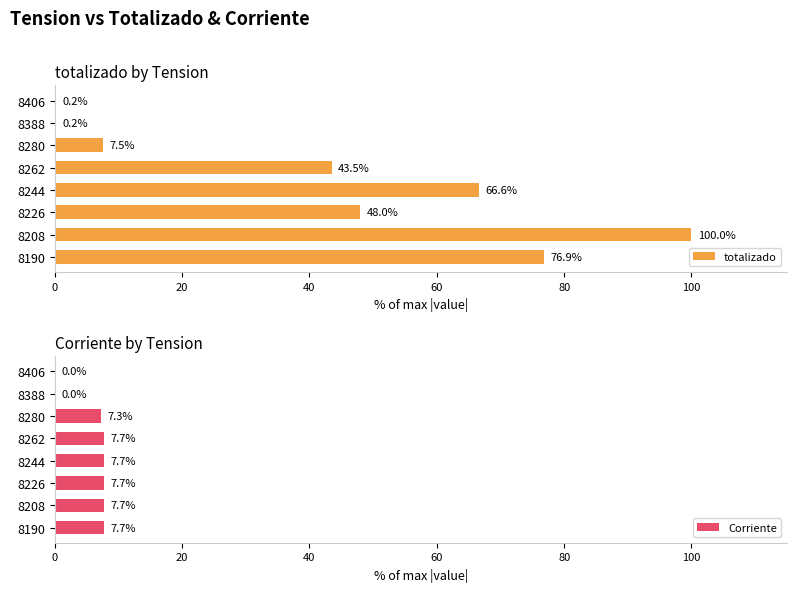

Read the totalizado value at 8280.

7.5